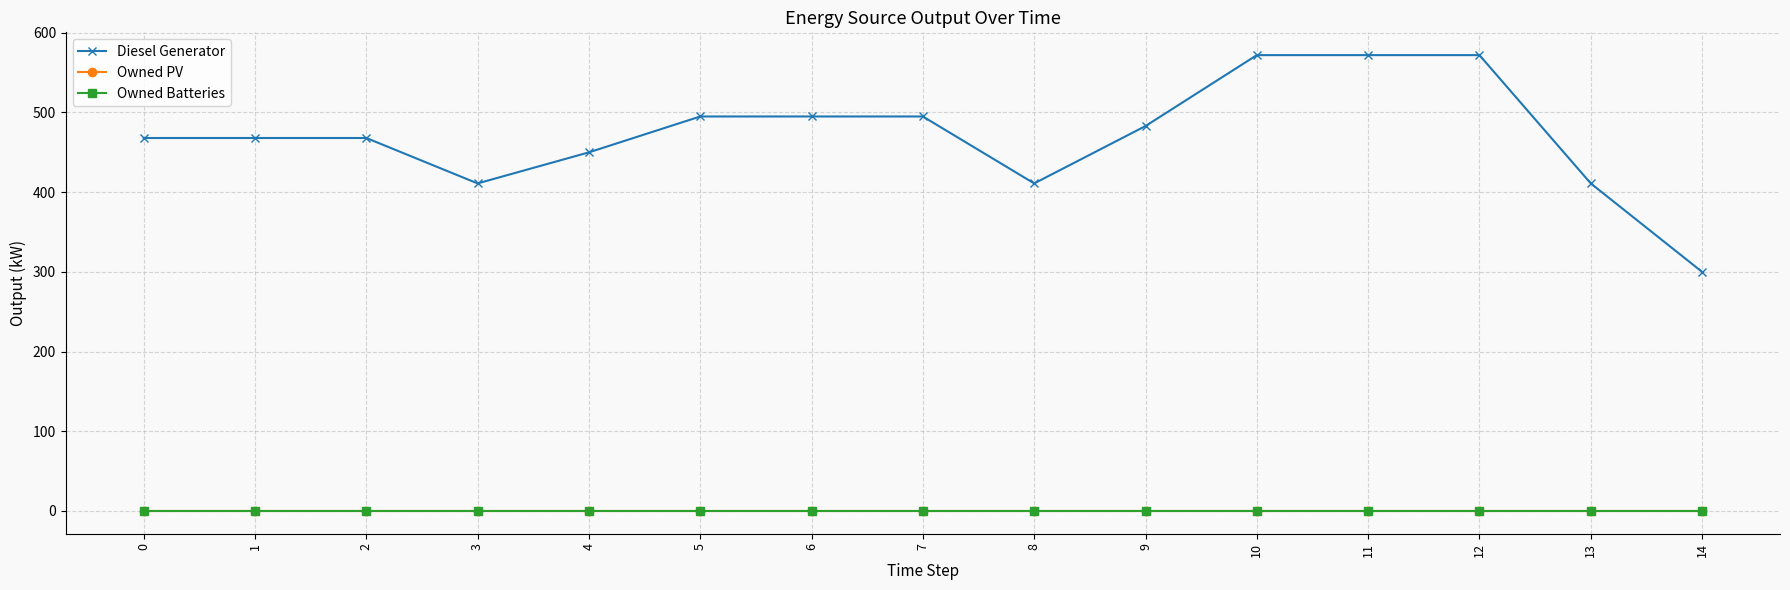

The Diesel Generator series shows 468 at 2. True or false?

True